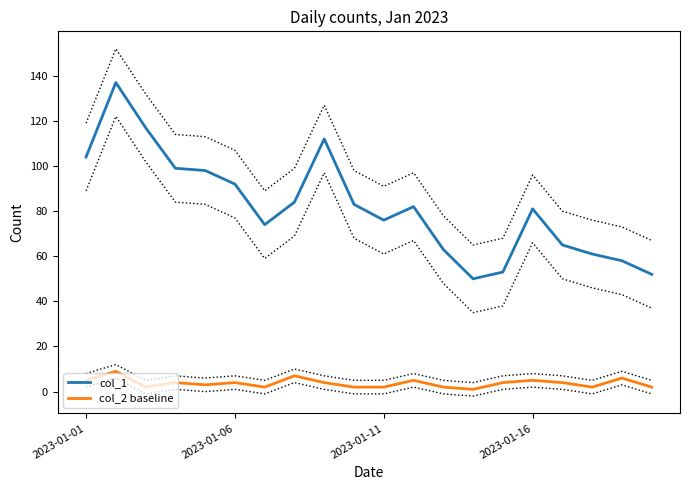

Does the chart have visible grid lines?

No